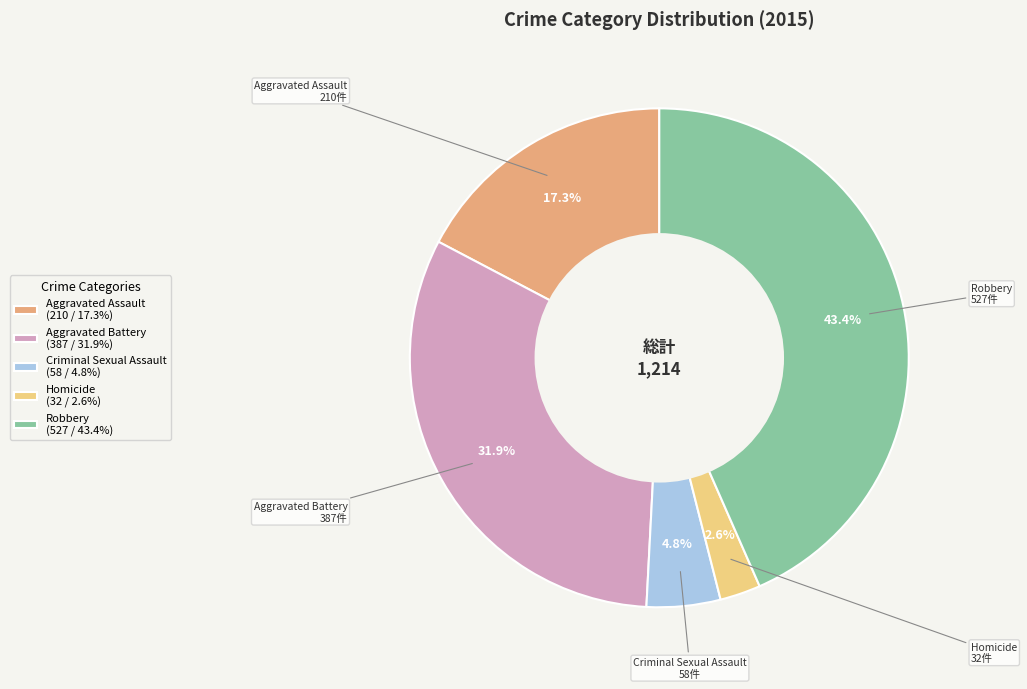

Is Aggravated Battery the majority of the pie?

No